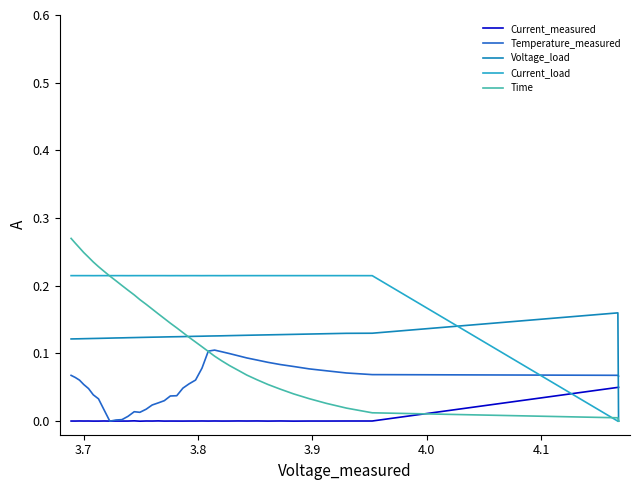

True or false: Current_load and Temperature_measured cross at least once.

True